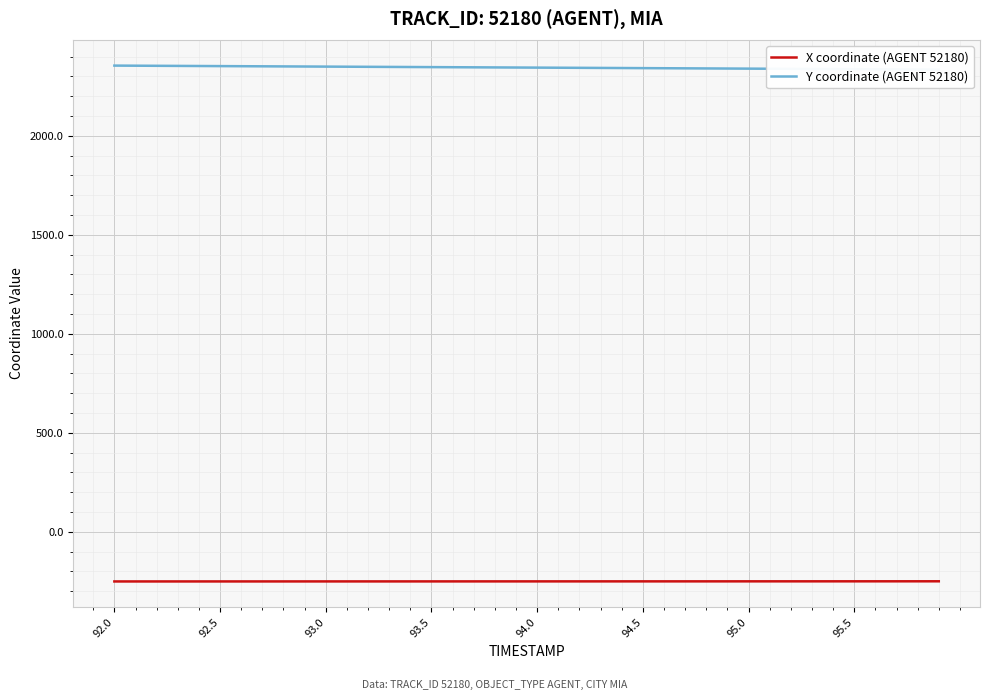

At which label does Y coordinate (AGENT 52180) first exceed 2344?

92.0